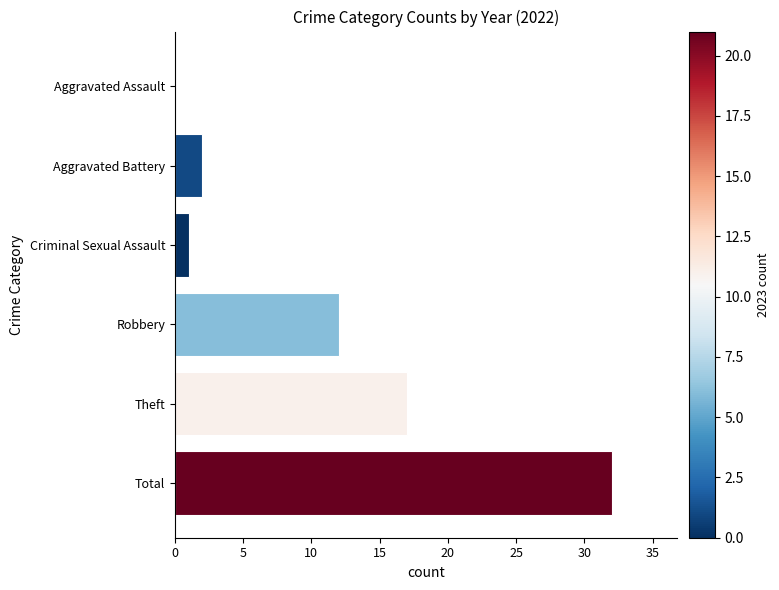

How many distinct data groups are displayed?

1